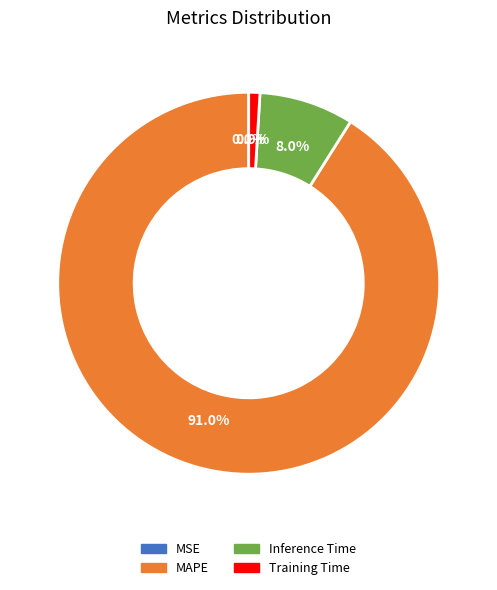

Which category has the biggest portion of the pie?

MAPE